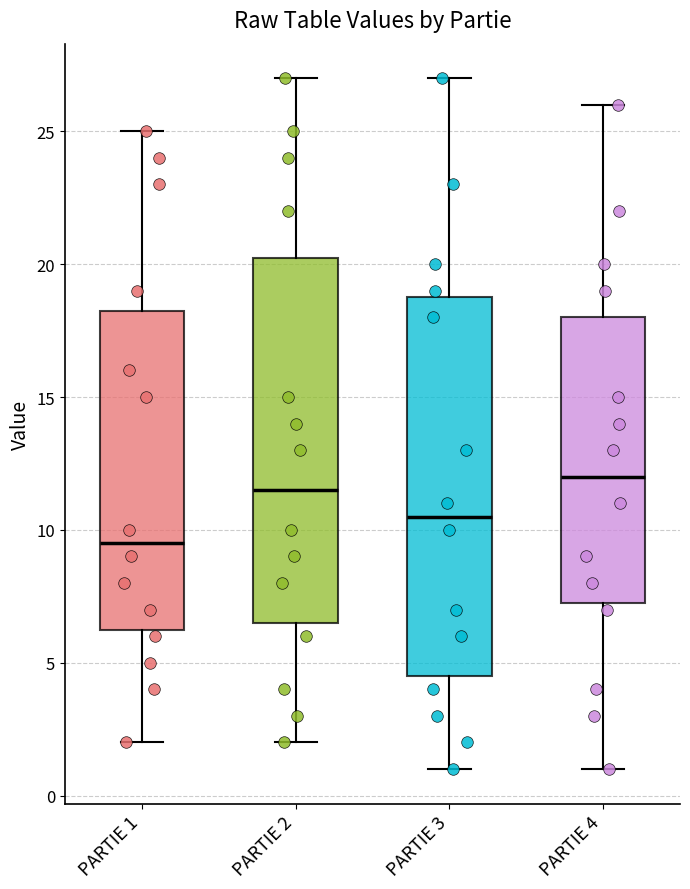

Where is the upper edge of the box for PARTIE 4 on the y-axis? The values are not printed on the chart, so give them approximately, as read against the axis.

18.0